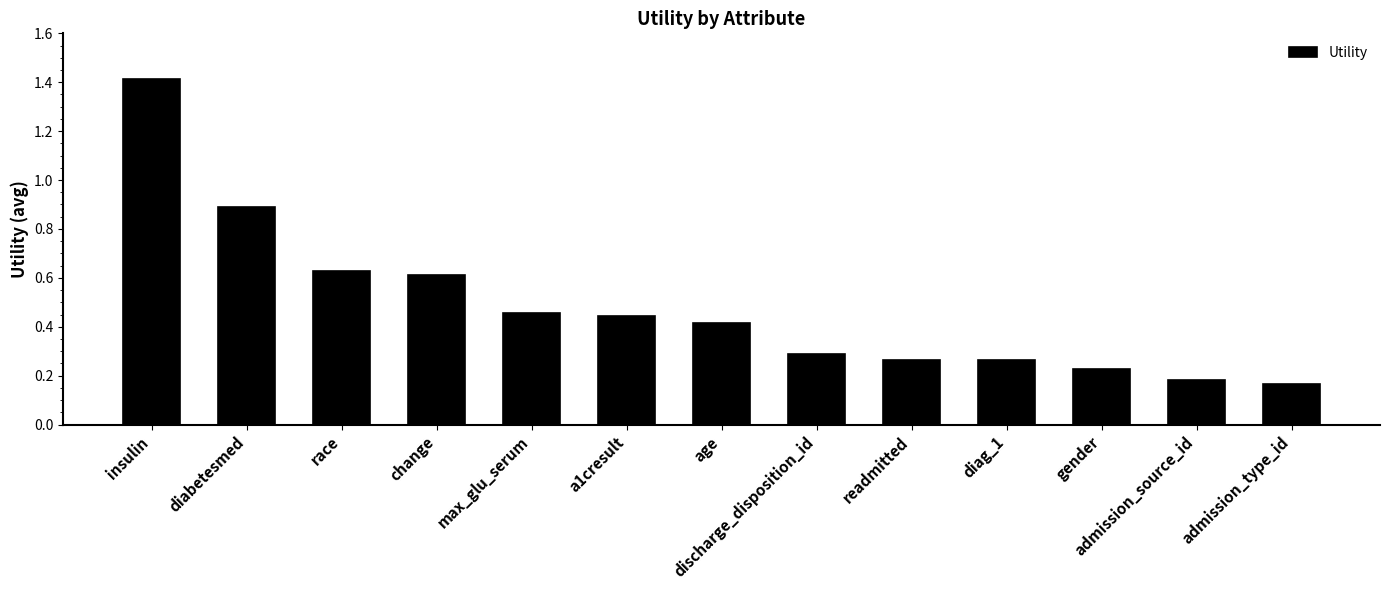

What is the difference between the maximum and second lowest values?

1.2